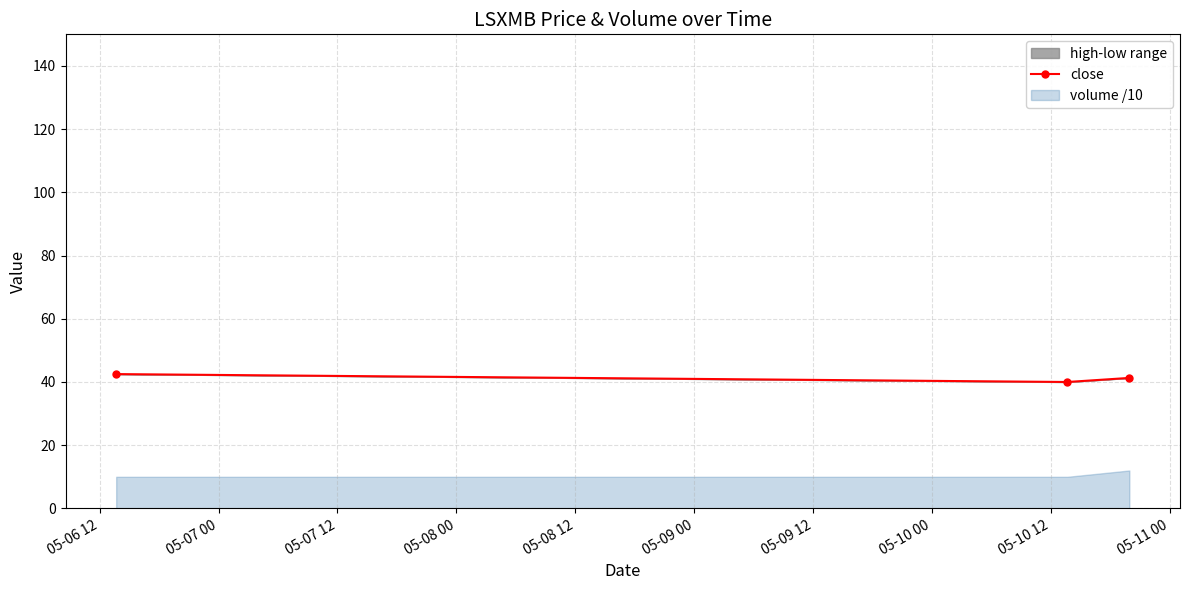

How many data points are less than 41?

1